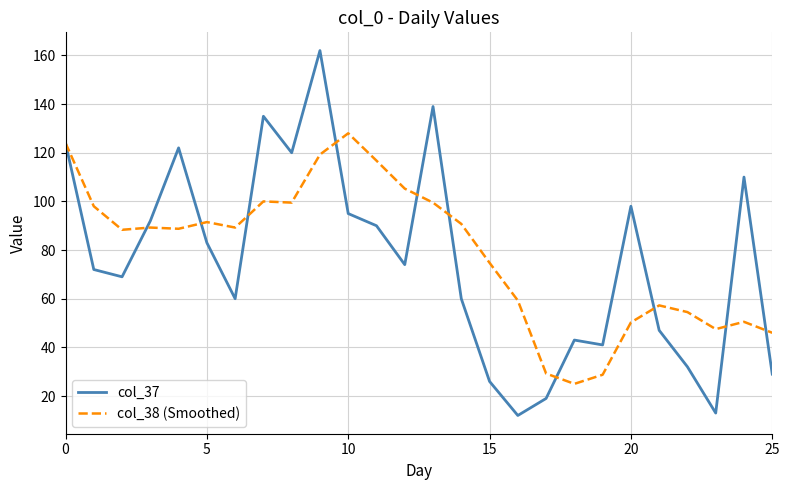

Rank the series by their maximum value, from highest to lowest.

col_37, col_38 (Smoothed)